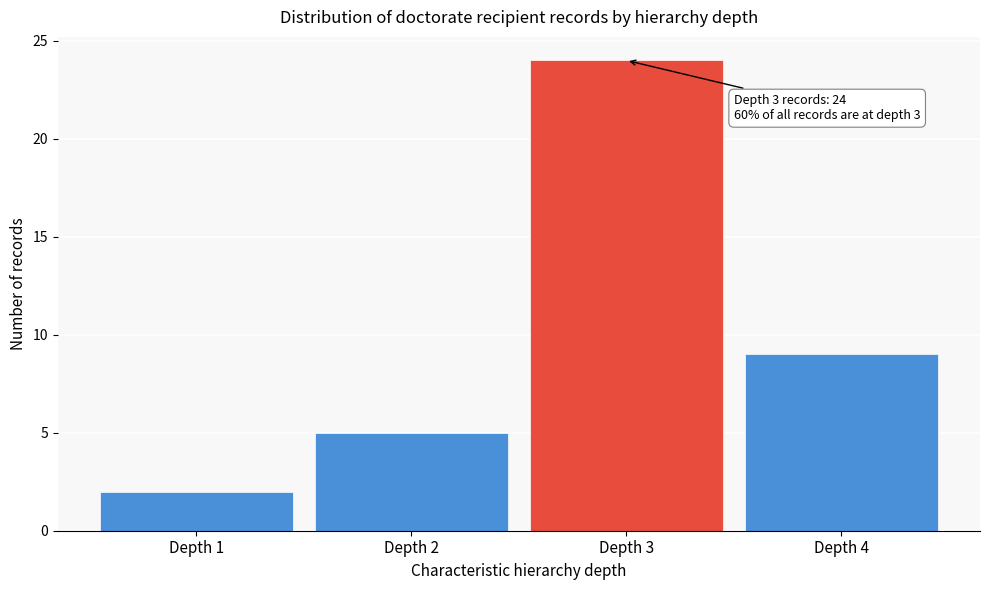

Over which range of the x-axis is the bar tallest?

2.5 to 3.5